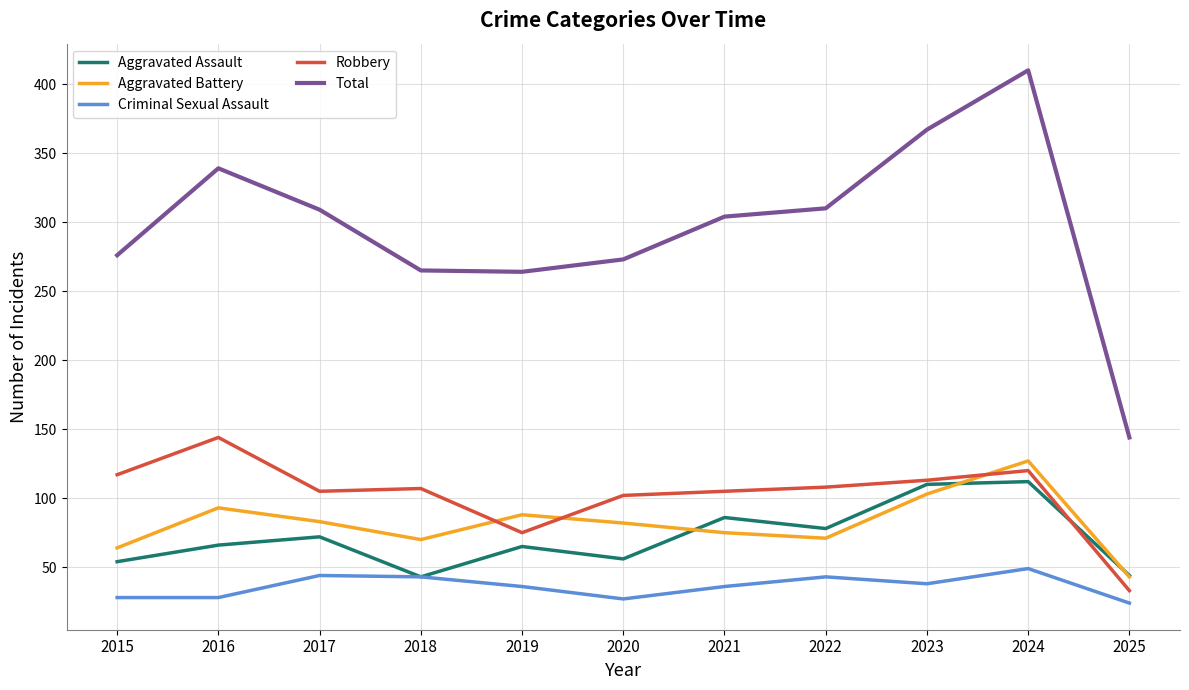

True or false: Robbery has a value of 108 at 2022.

True